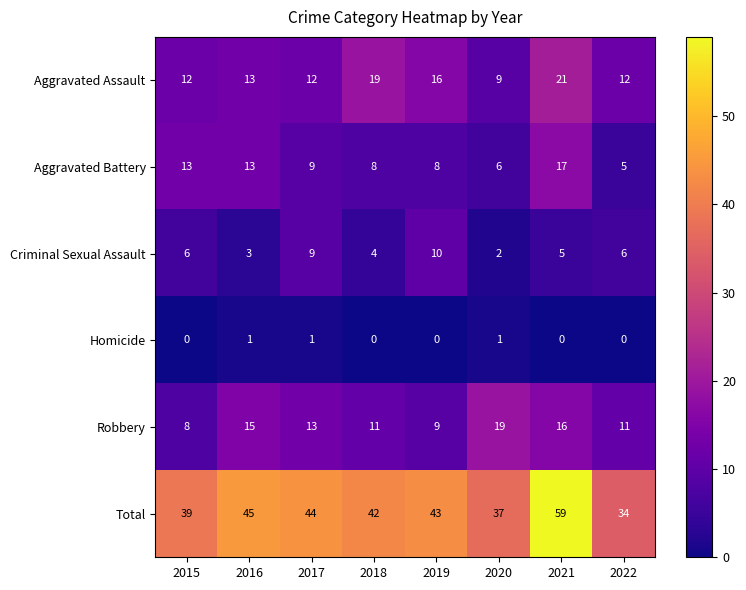

Between 2016 and 2017, which series saw the biggest shift?

Criminal Sexual Assault